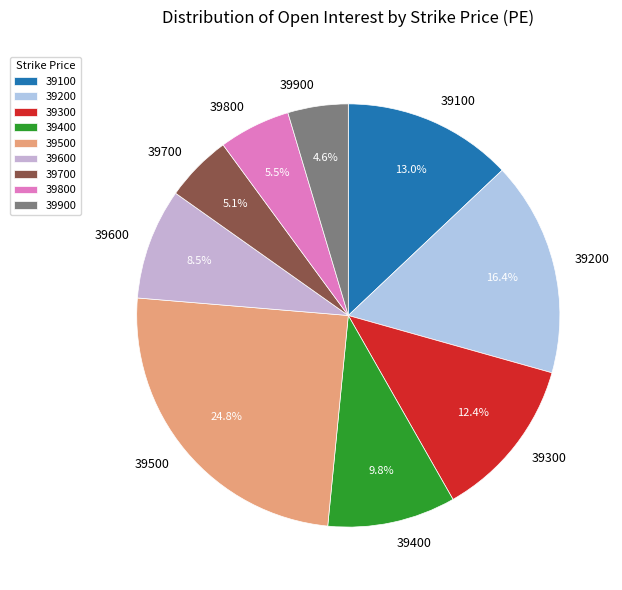

Is there any slice that represents more than half of the pie?

No